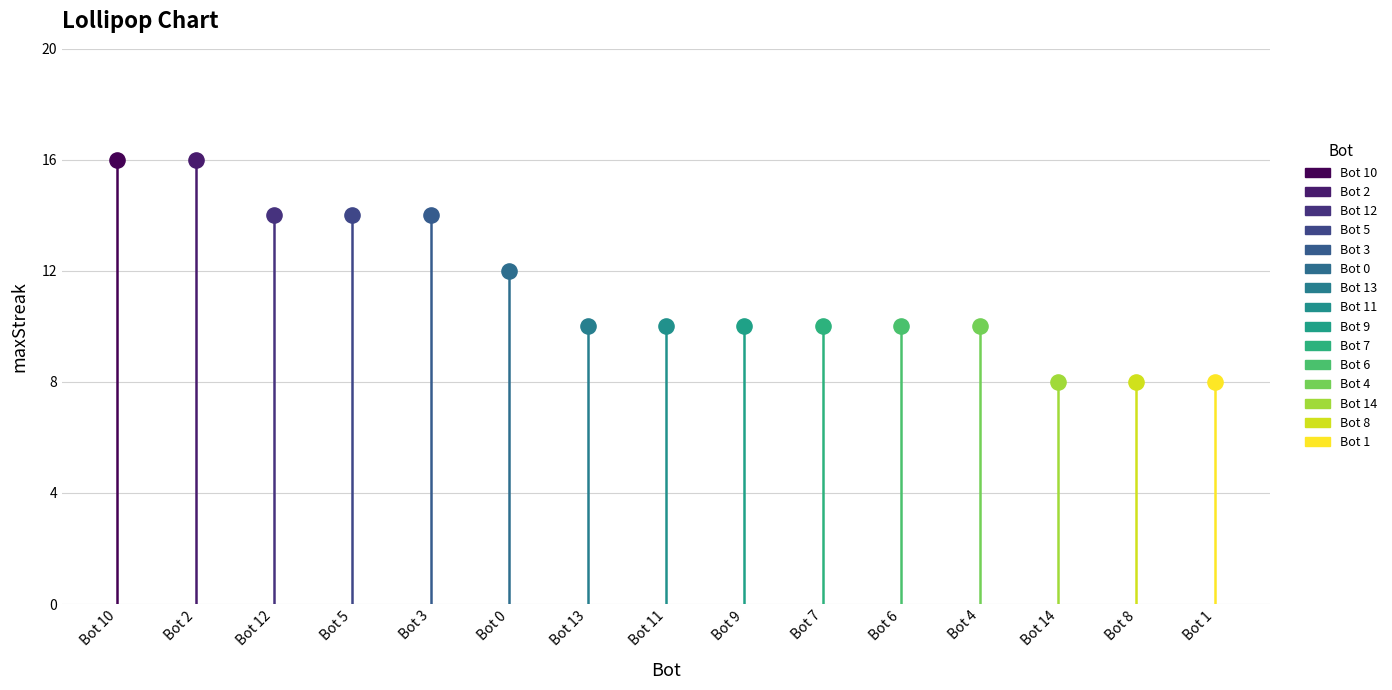

Which has a higher value, Bot 8 or Bot 7?

Bot 7